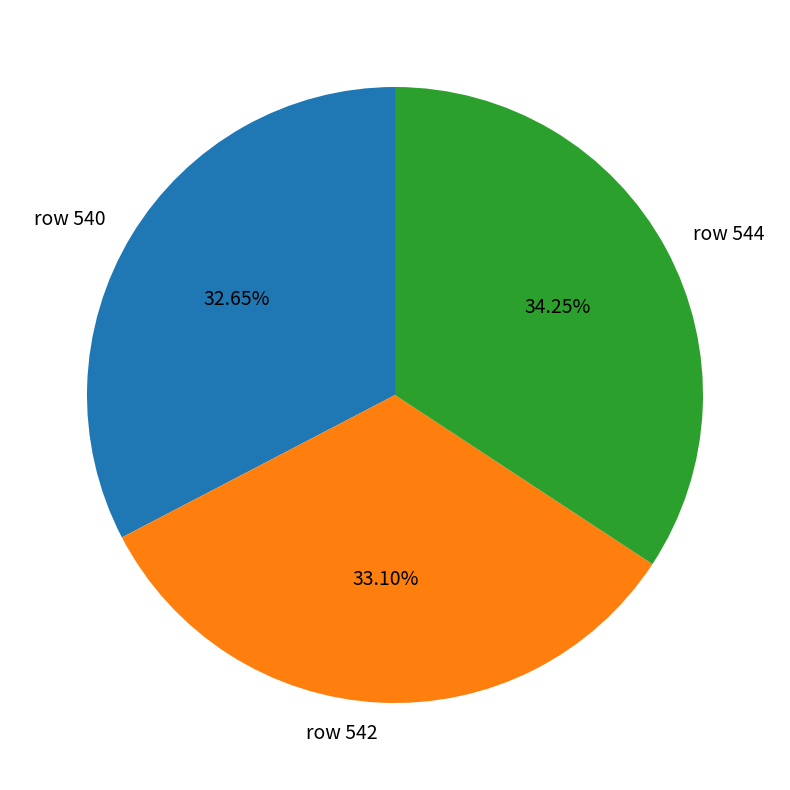

Do row 544 and row 542 together represent more than half of the pie?

Yes